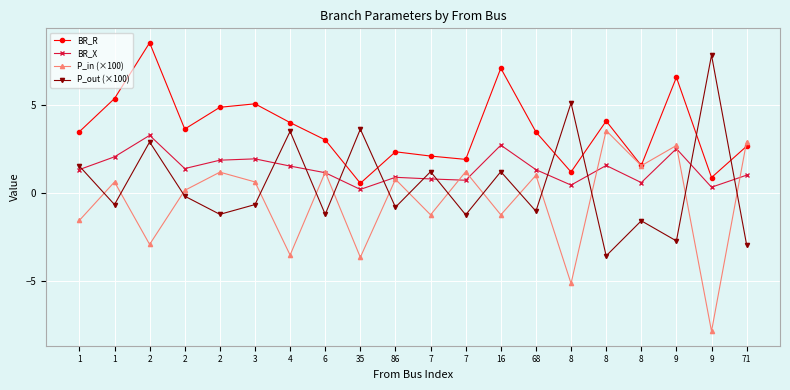

How many lines are shown in the chart?

4